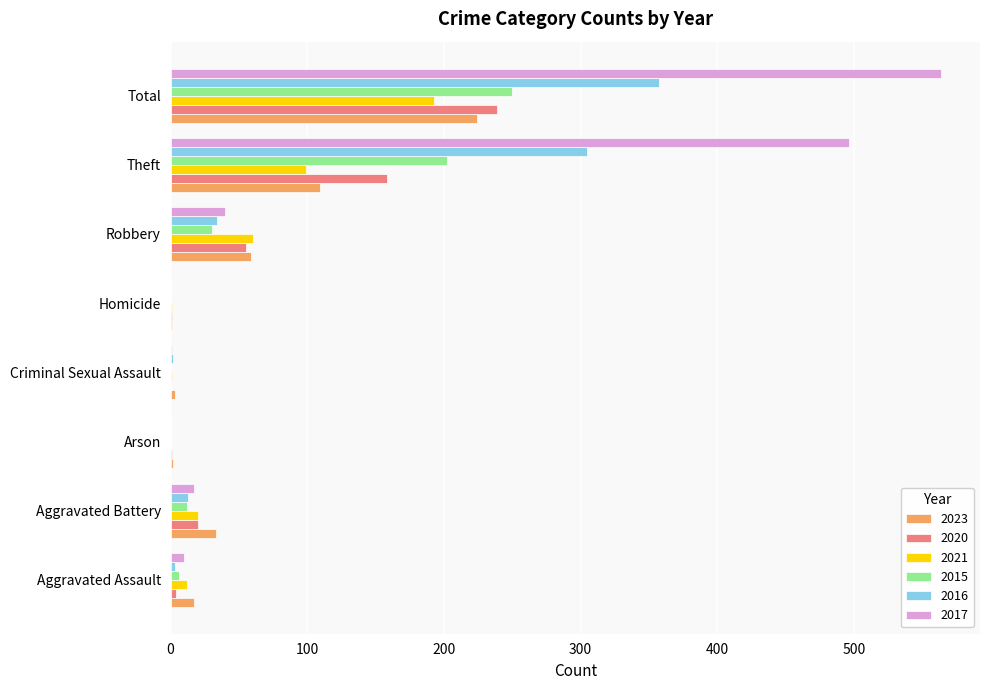

At which label does 2017 reach its peak?

Total